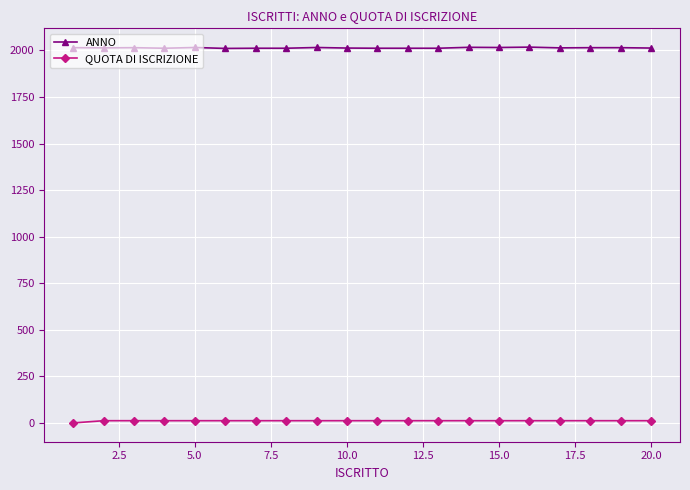

True or false: ANNO and QUOTA DI ISCRIZIONE cross at least once.

False